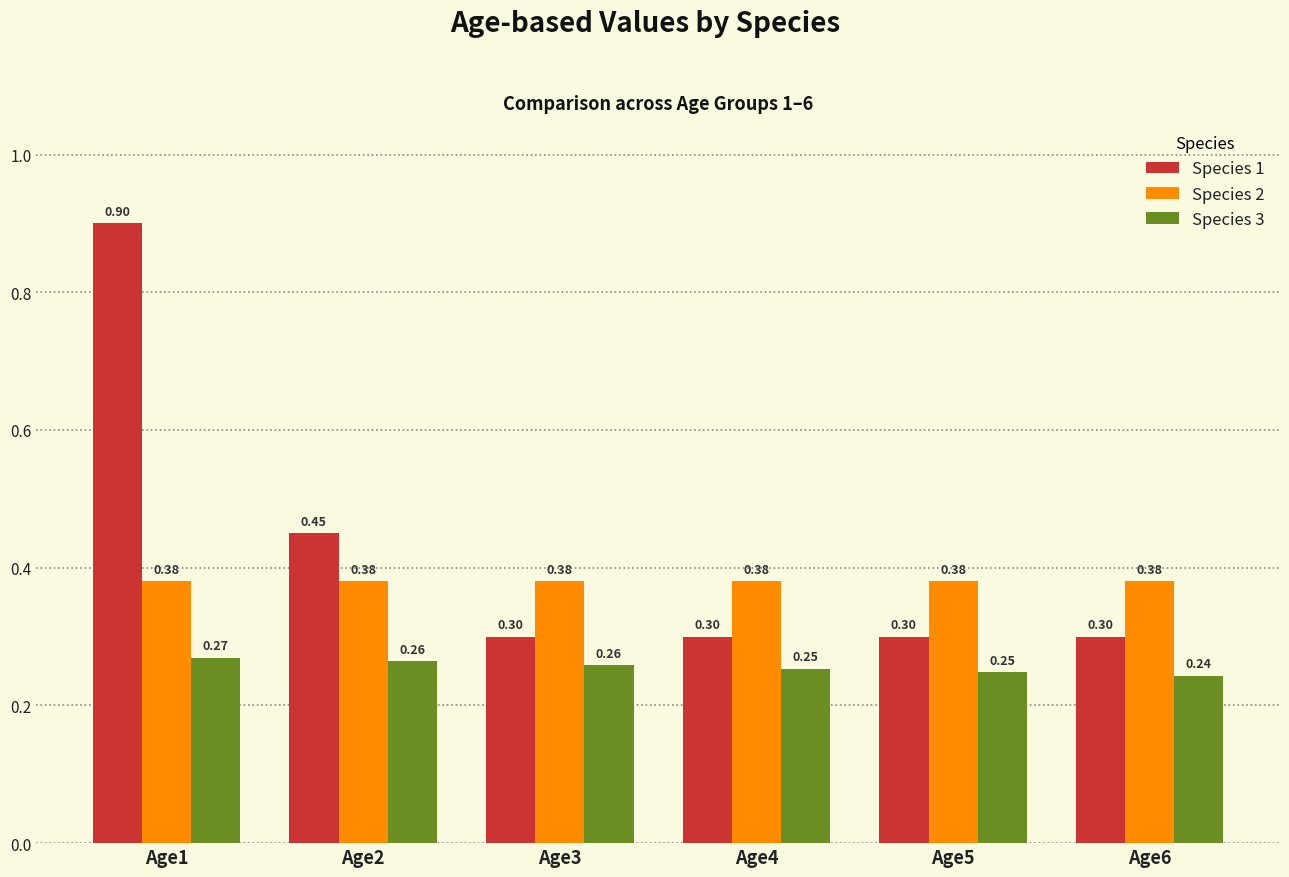

Are the bars grouped side by side (vs. stacked)?

Yes